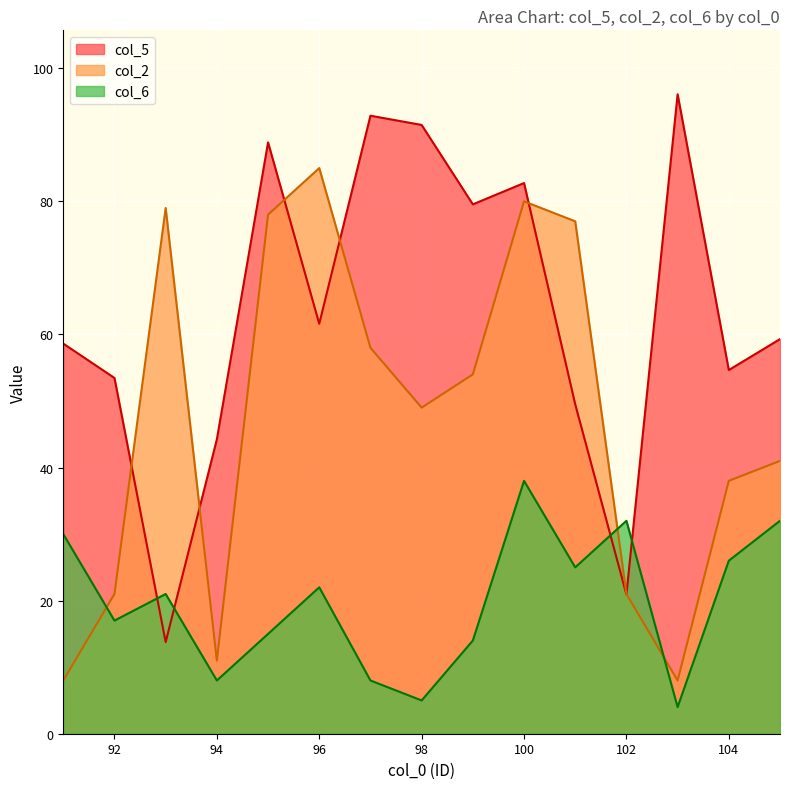

Which label corresponds to the largest value in the chart?

103